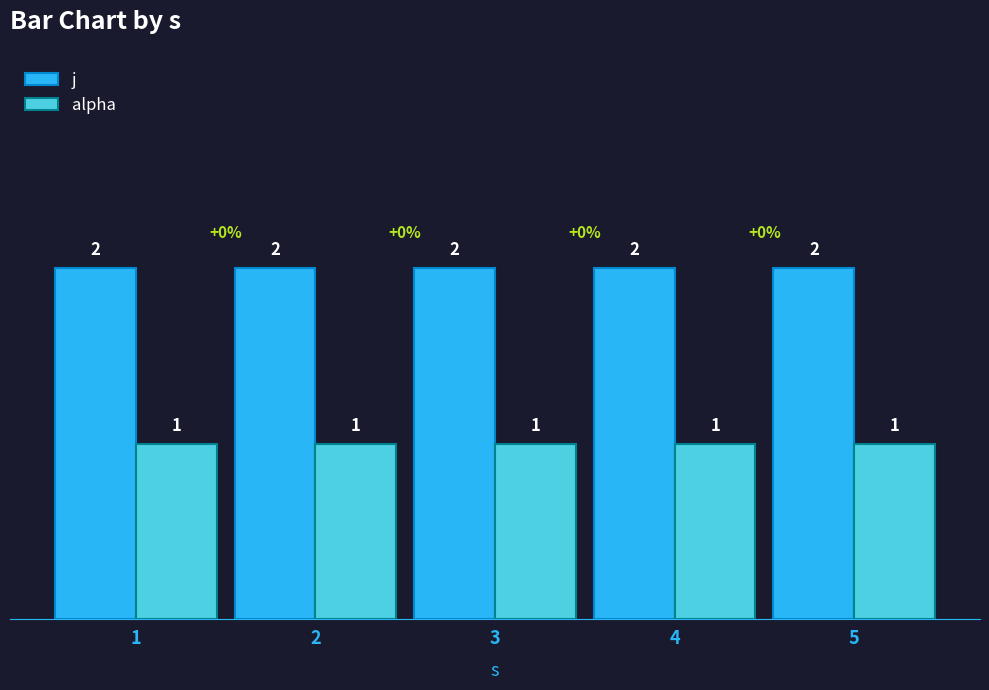

Reading right to left, transcribe all the data shown in this chart.

j: 2	2	2	2	2
alpha: 1	1	1	1	1